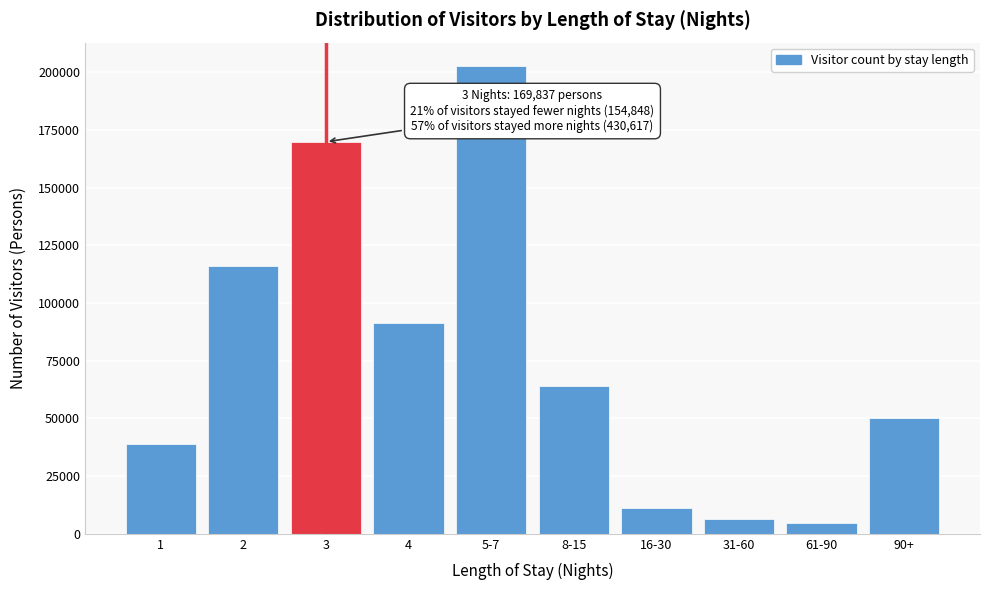

Reading left to right, extract all data points from this chart.

38889	115959	169837	91280	202675	63892	11381	6475	4558	50356